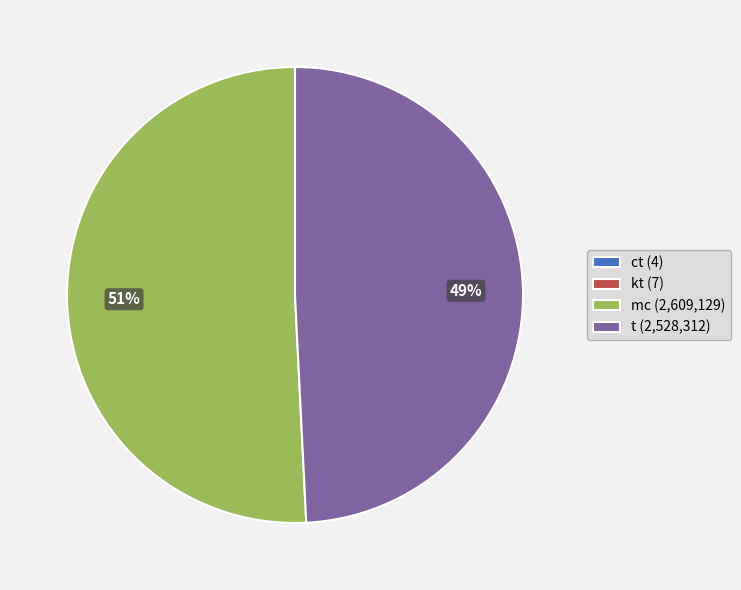

What is the majority slice?

mc